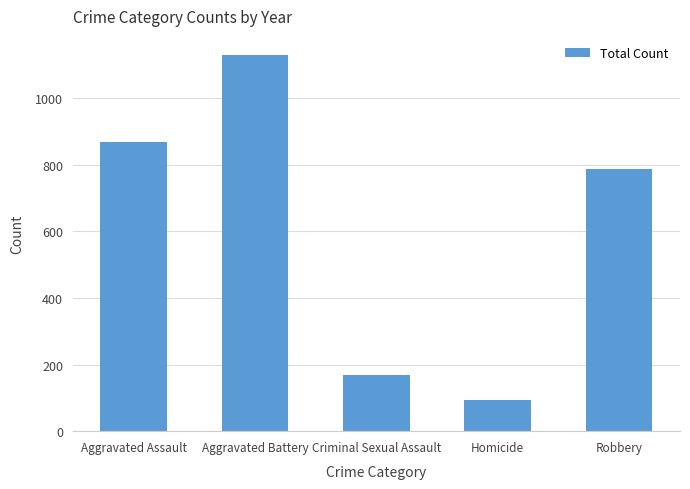

List the labels in order of value, largest first.

Aggravated Battery, Aggravated Assault, Robbery, Criminal Sexual Assault, Homicide